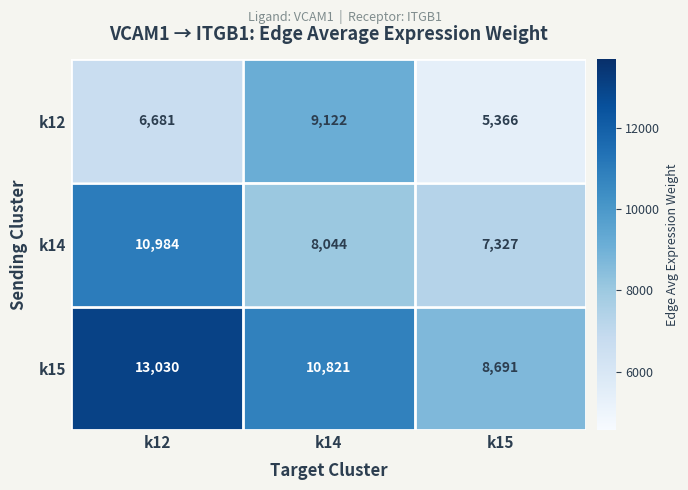

At k12, list the series in order from smallest to largest.

k12, k14, k15